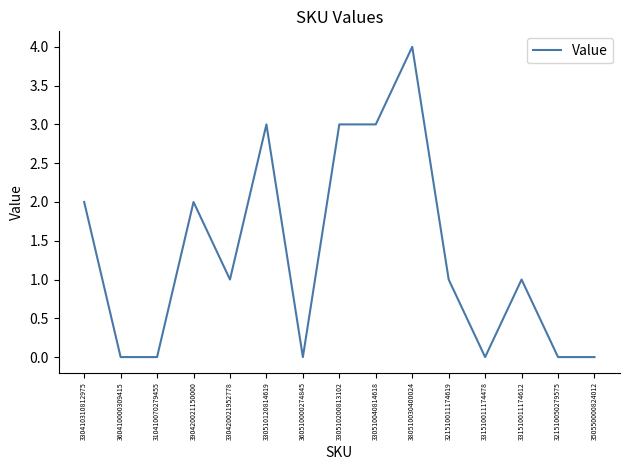

What is the maximum value shown in the chart?

4